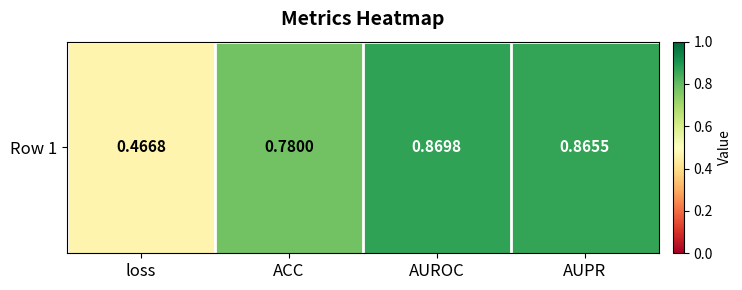

Between loss and AUROC, which is larger?

AUROC